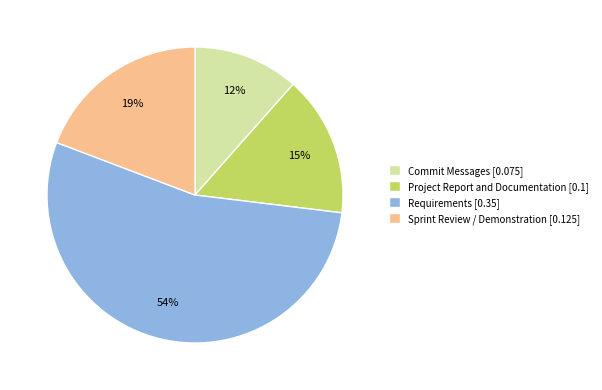

How many slices are in this pie chart?

4